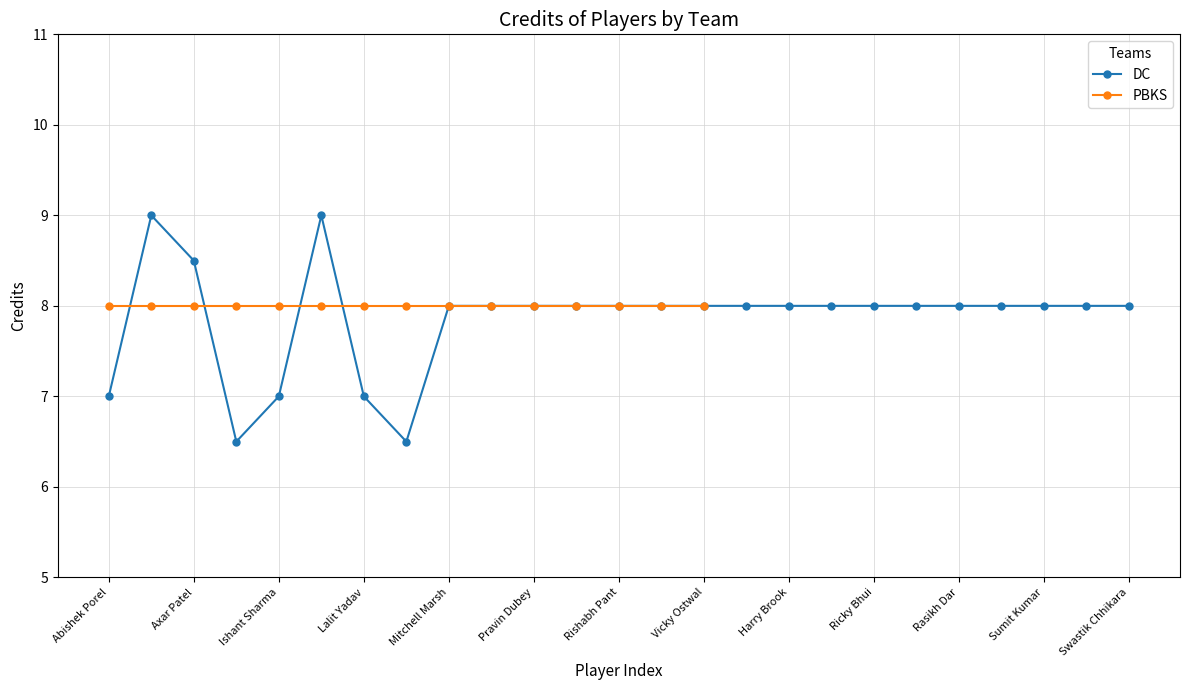

What is the maximum value for DC?

9.0